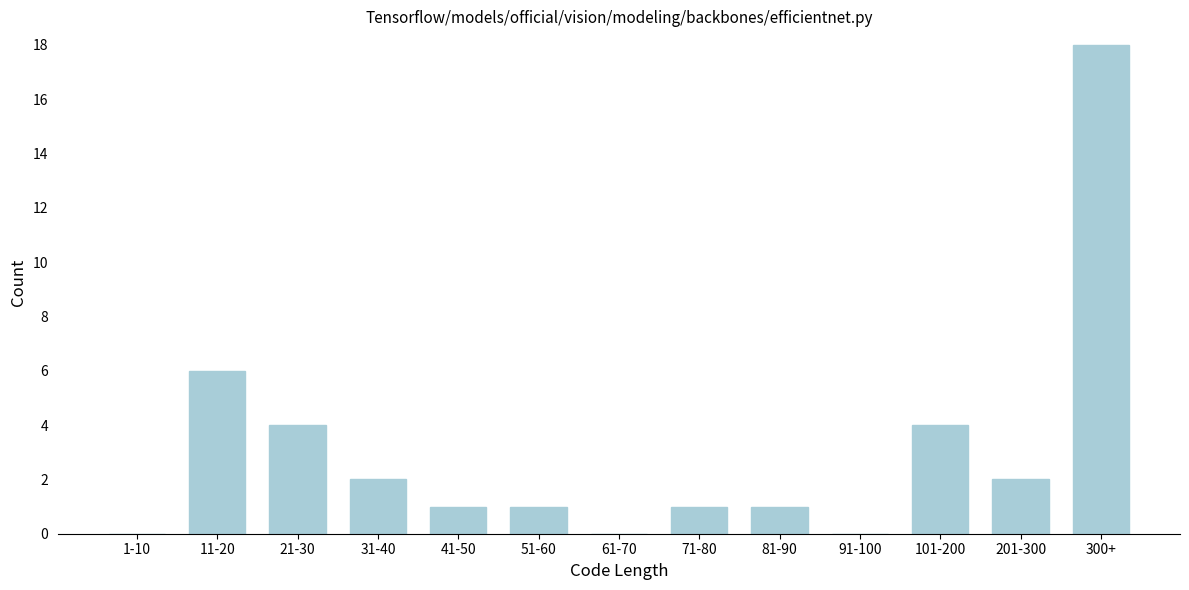

Reading right to left, transcribe all the data shown in this chart.

300+=18	201-300=2	101-200=4	91-100=0	81-90=1	71-80=1	61-70=0	51-60=1	41-50=1	31-40=2	21-30=4	11-20=6	1-10=0